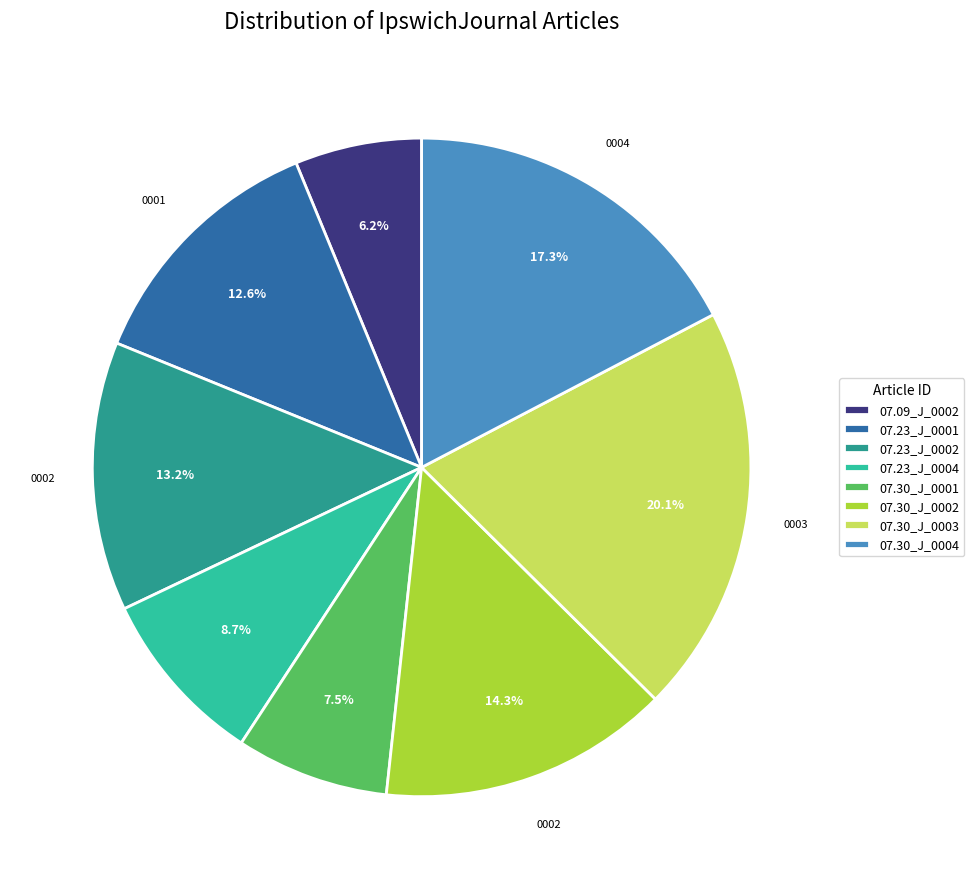

Which slice is the largest?

07.30_J_0003